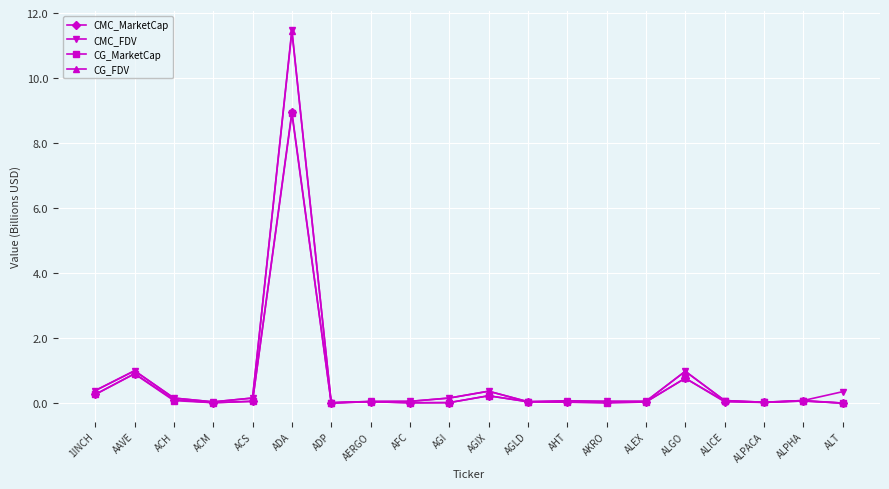

After their last crossing, which series has the higher values: CMC_FDV or CG_FDV?

CMC_FDV